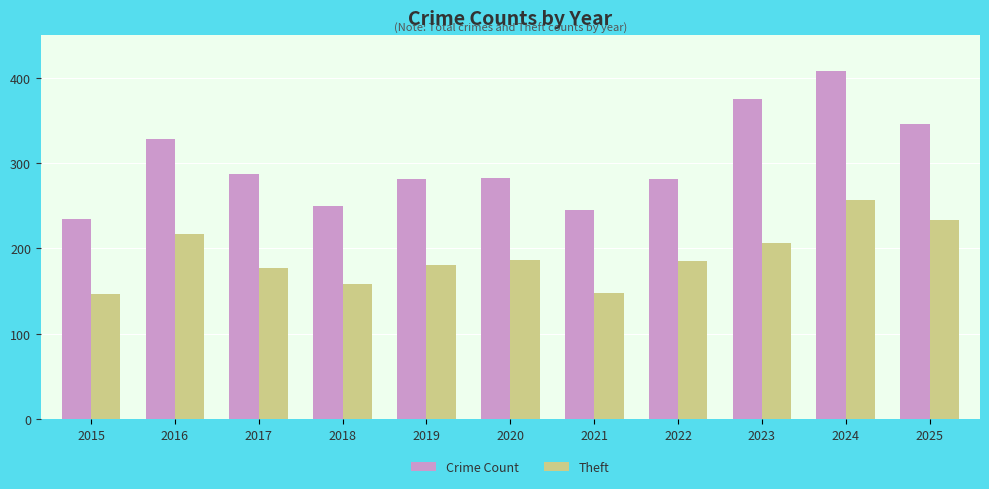

True or false: Crime Count has a value of 250 at 2018.

True